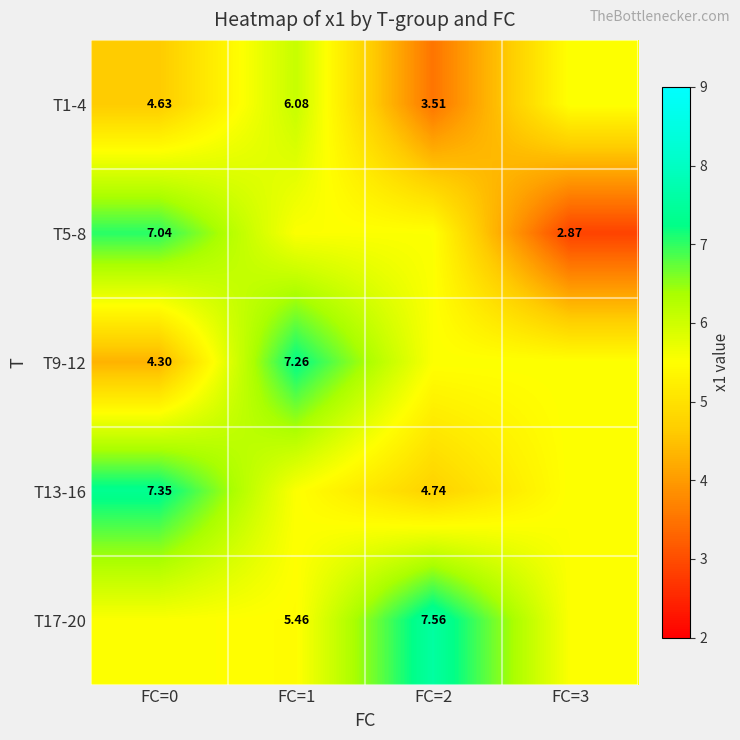

What is the spread (max minus min) of values at FC=2?

4.1